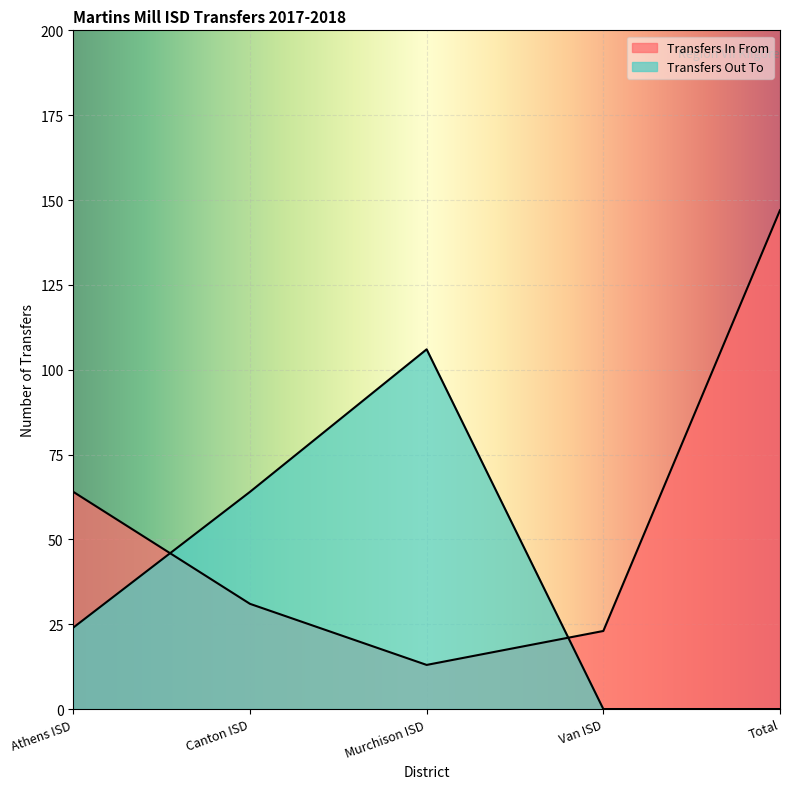

Which category has the highest value across all series?

Total